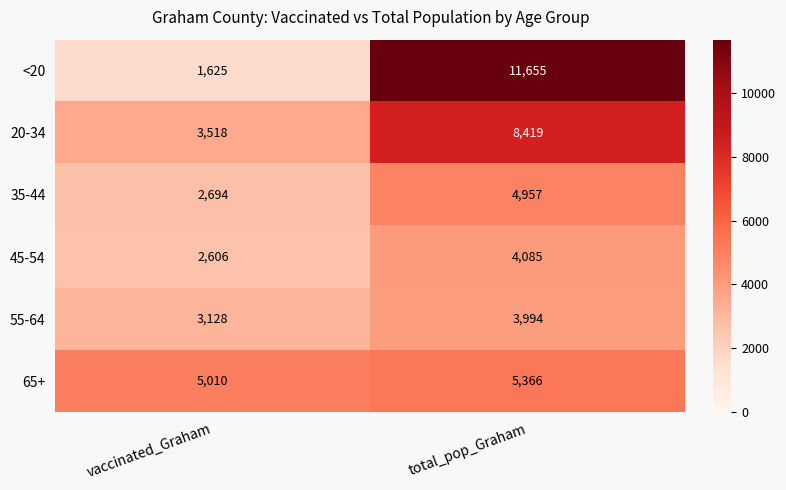

Reading left to right, list all the values displayed in this chart.

<20: vaccinated_Graham=1625	total_pop_Graham=11655
20-34: vaccinated_Graham=3518	total_pop_Graham=8419
35-44: vaccinated_Graham=2694	total_pop_Graham=4957
45-54: vaccinated_Graham=2606	total_pop_Graham=4085
55-64: vaccinated_Graham=3128	total_pop_Graham=3994
65+: vaccinated_Graham=5010	total_pop_Graham=5366